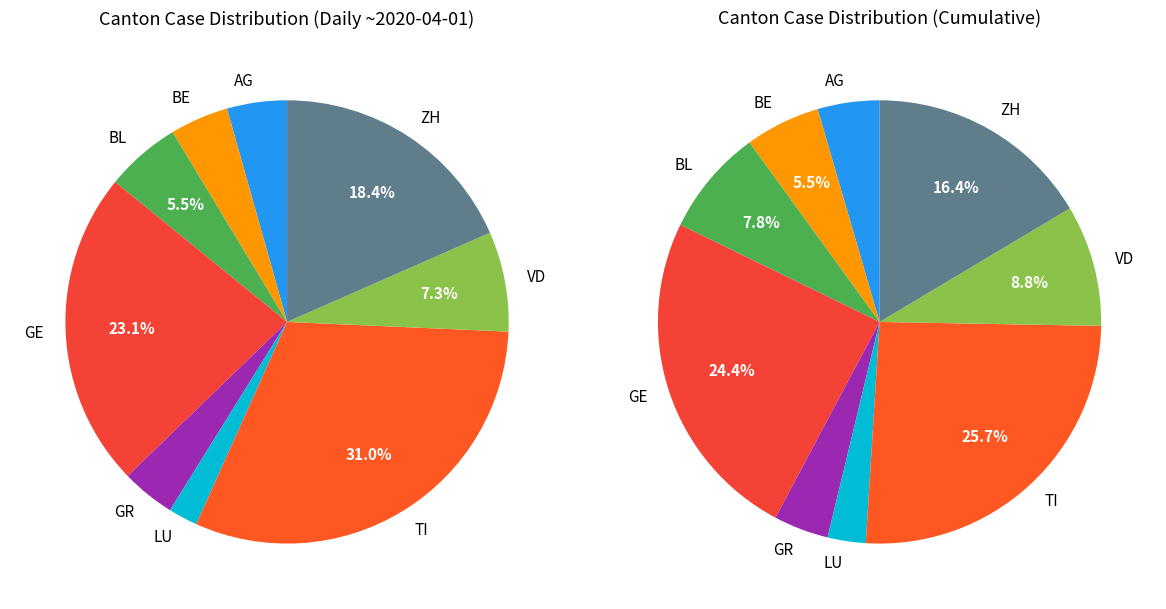

Count the number of slices in the pie.

9